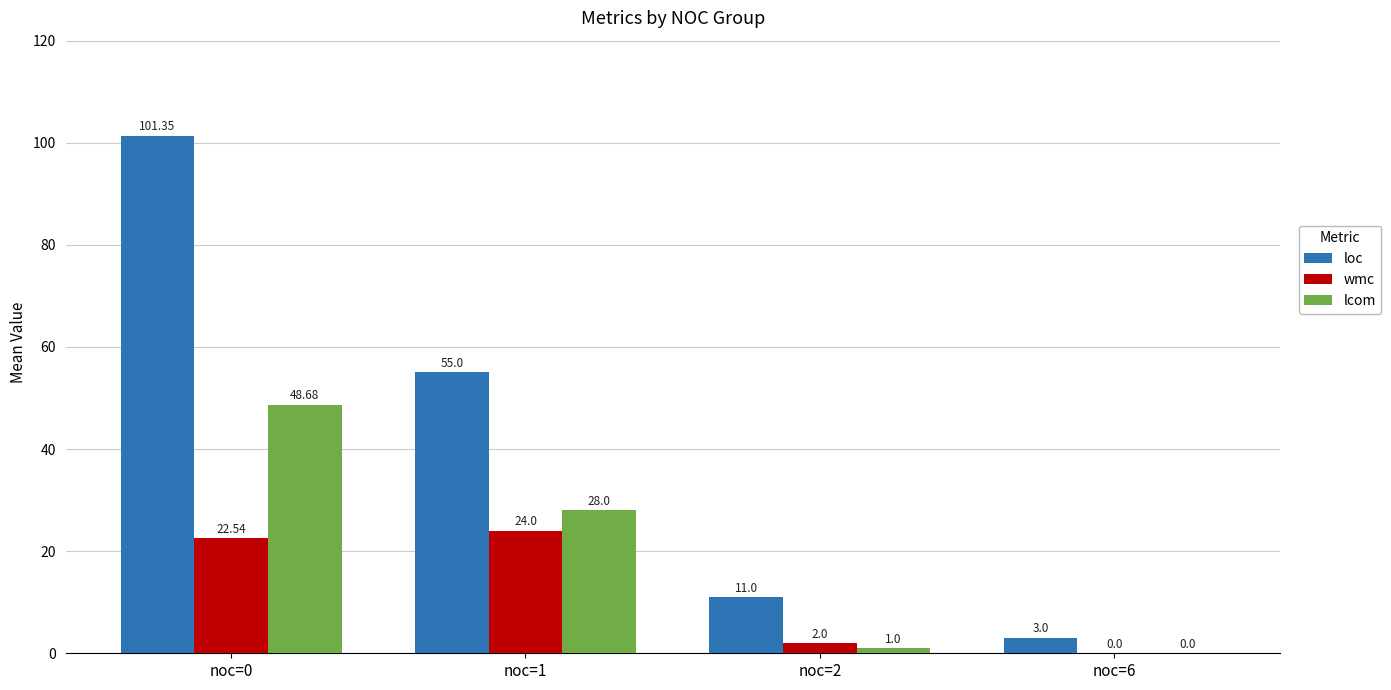

Which series has the largest range (max minus min)?

loc